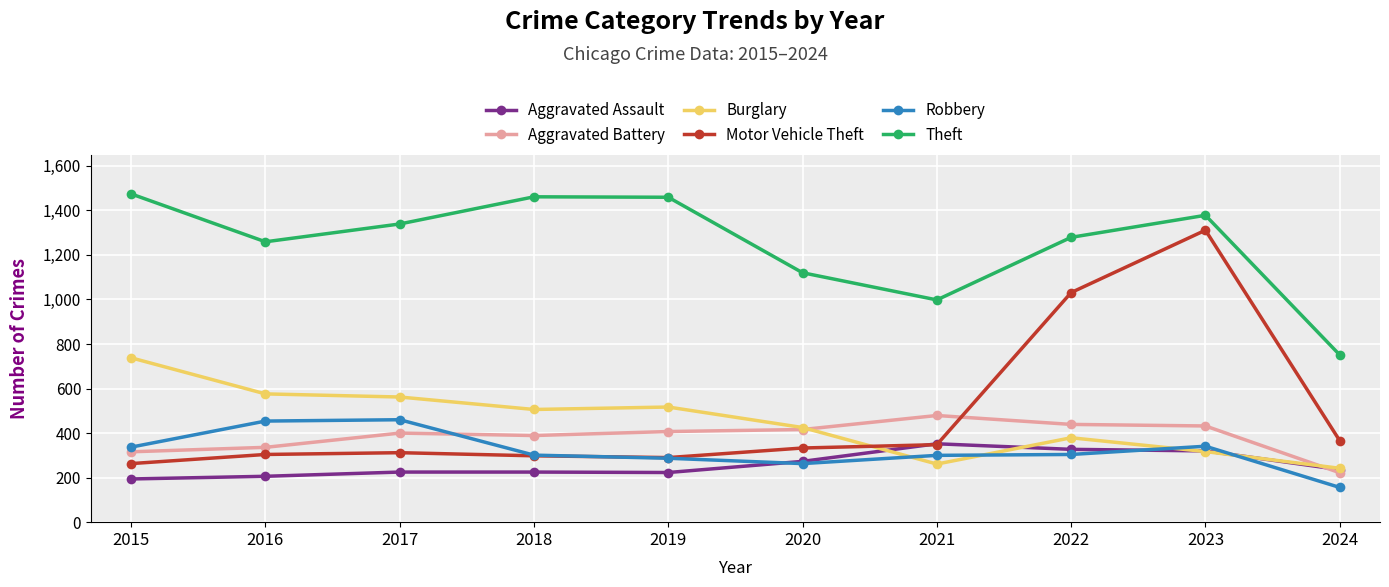

Where does the Robbery series first go above 304?

2015